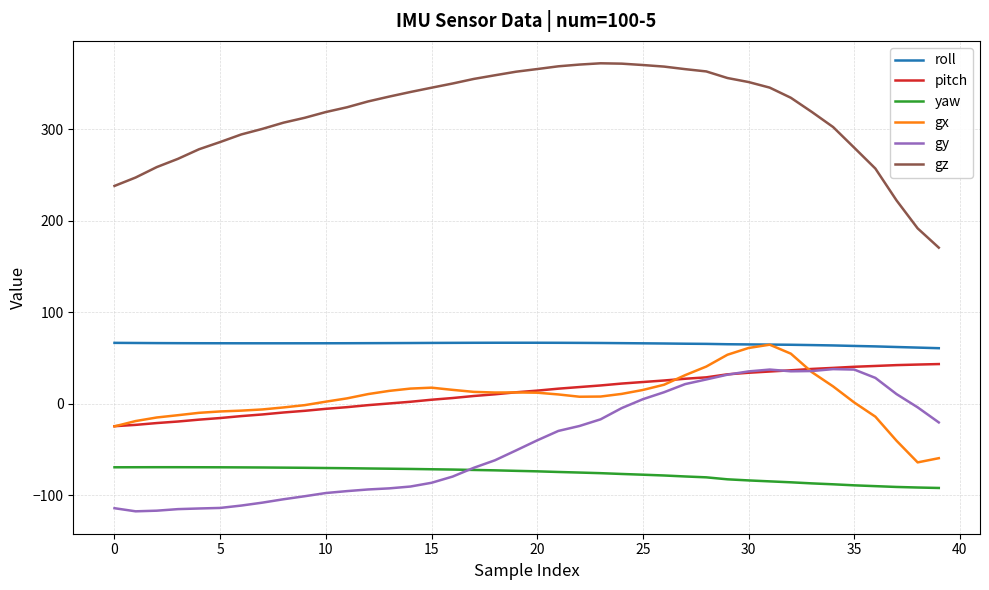

What is the lowest value of the yaw series?

-92.3